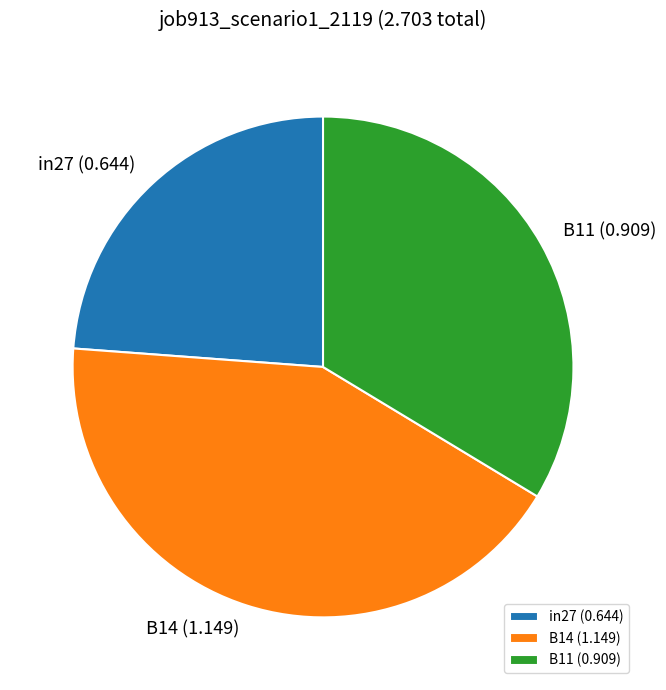

Combined, do B14 (1.149) and in27 (0.644) account for over 50%?

Yes